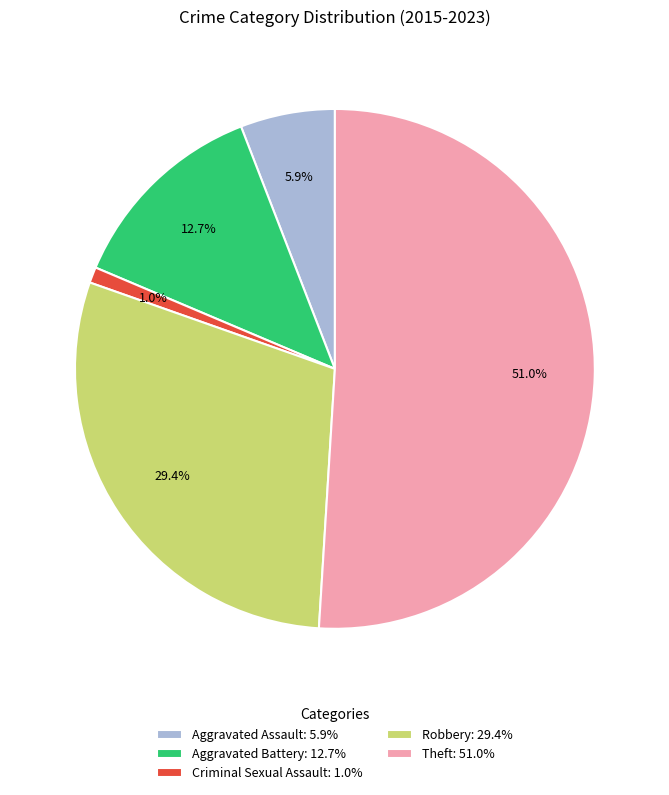

Rank the categories by value from lowest to highest.

Criminal Sexual Assault, Aggravated Assault, Aggravated Battery, Robbery, Theft